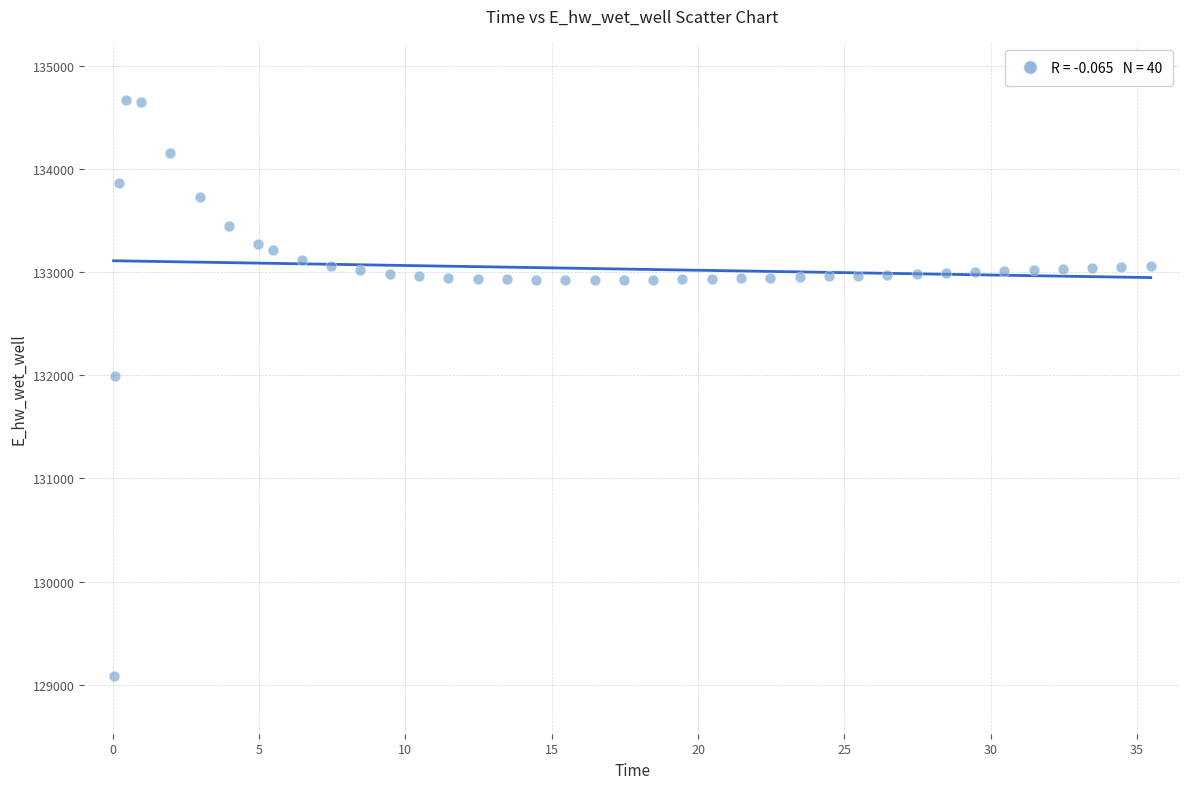

What is the range of X values (max minus min)?

35.4